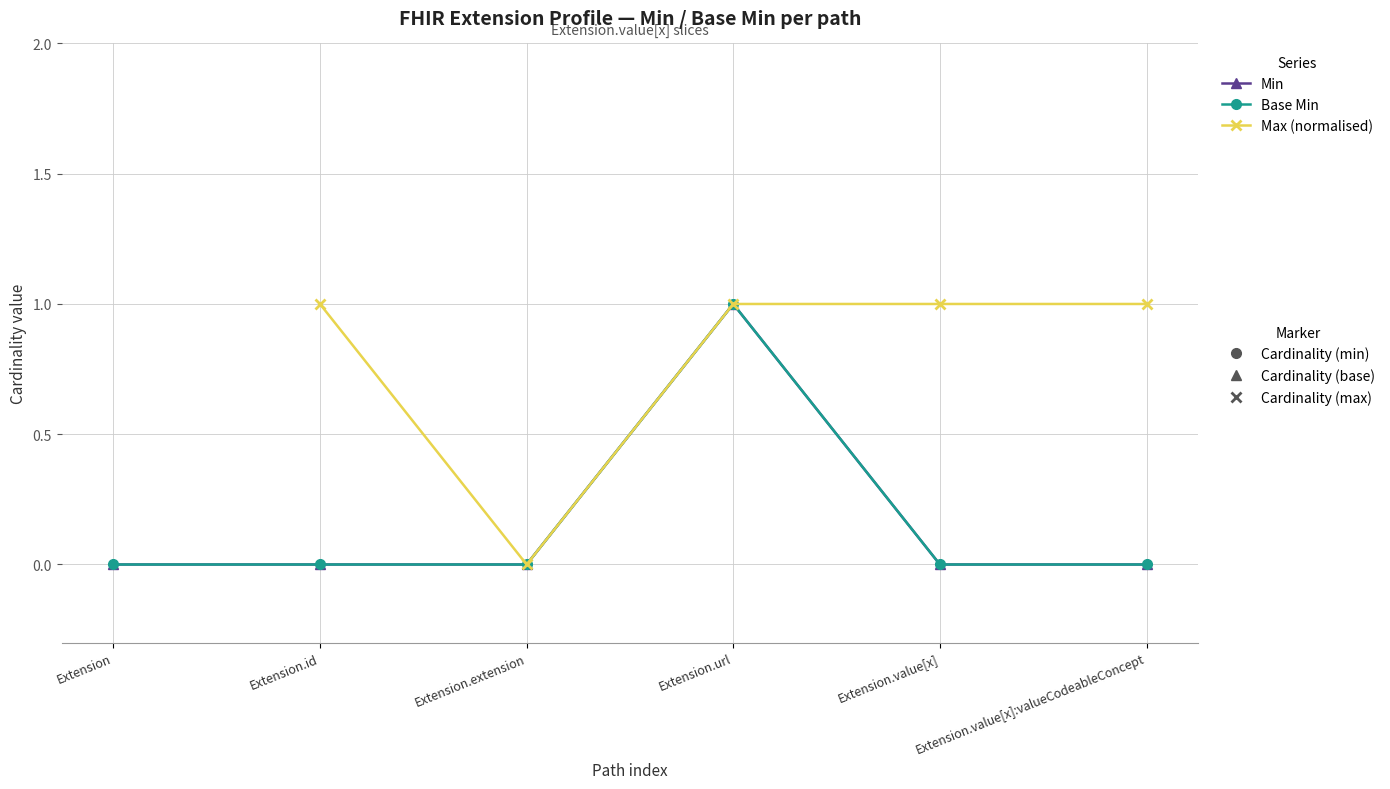

What is the average value of the Min series?

0.2